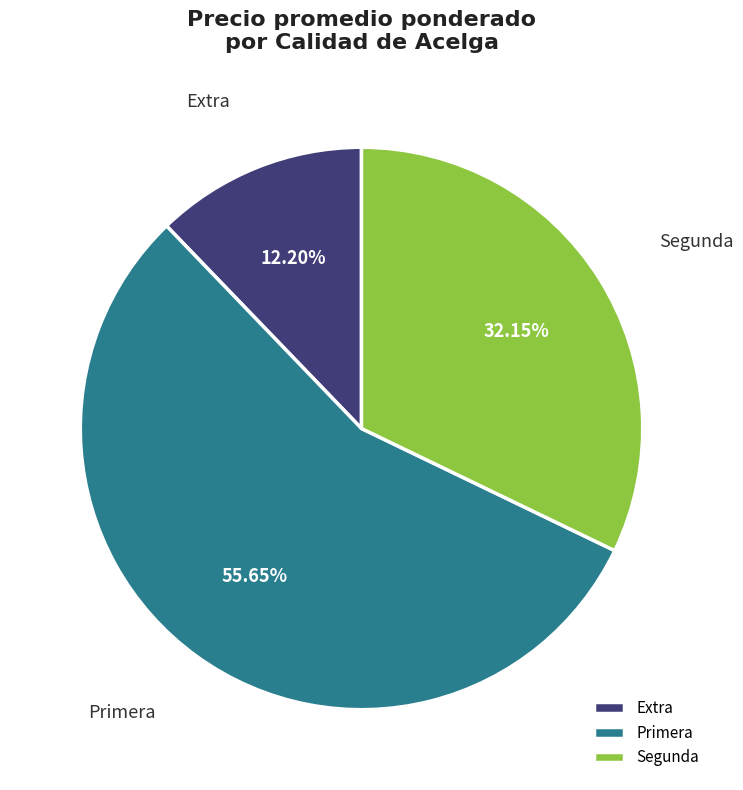

What is the ratio of the value at Segunda to the value at Primera?

0.6